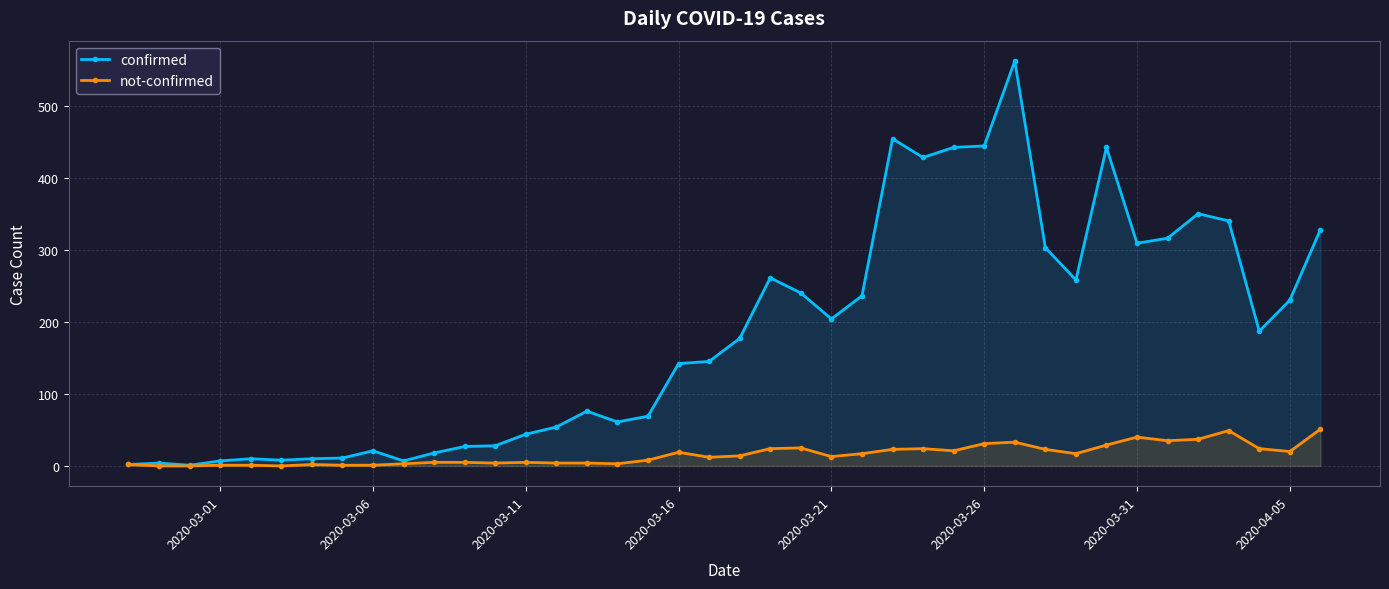

Rank the series by their average value, from highest to lowest.

confirmed, not-confirmed